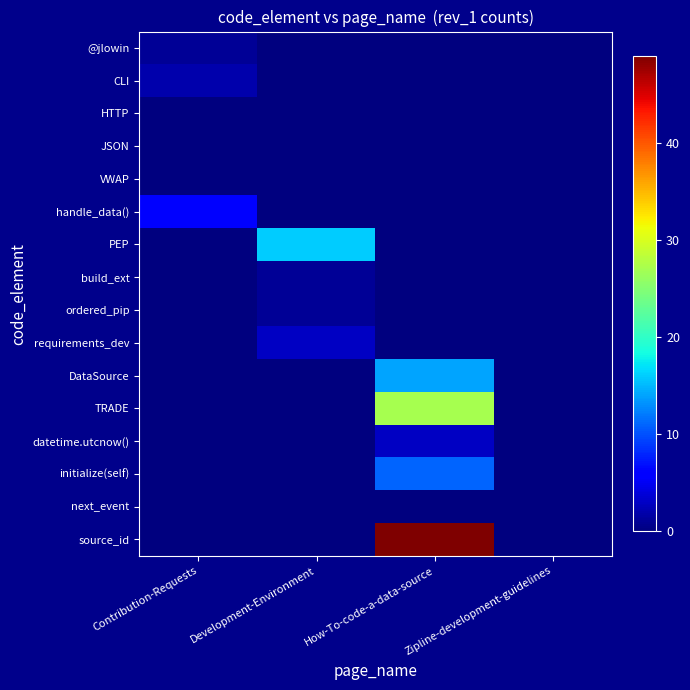

Reading left to right, extract all data points from this chart.

row_0: Contribution-Requests=1	Development-Environment=0	How-To-code-a-data-source=0	Zipline-development-guidelines=0
row_1: Contribution-Requests=2	Development-Environment=0	How-To-code-a-data-source=0	Zipline-development-guidelines=0
row_2: Contribution-Requests=0	Development-Environment=0	How-To-code-a-data-source=0	Zipline-development-guidelines=0
row_3: Contribution-Requests=0	Development-Environment=0	How-To-code-a-data-source=0	Zipline-development-guidelines=0
row_4: Contribution-Requests=0	Development-Environment=0	How-To-code-a-data-source=0	Zipline-development-guidelines=0
row_5: Contribution-Requests=6	Development-Environment=0	How-To-code-a-data-source=0	Zipline-development-guidelines=0
row_6: Contribution-Requests=0	Development-Environment=16	How-To-code-a-data-source=0	Zipline-development-guidelines=0
row_7: Contribution-Requests=0	Development-Environment=1	How-To-code-a-data-source=0	Zipline-development-guidelines=0
row_8: Contribution-Requests=0	Development-Environment=1	How-To-code-a-data-source=0	Zipline-development-guidelines=0
row_9: Contribution-Requests=0	Development-Environment=3	How-To-code-a-data-source=0	Zipline-development-guidelines=0
row_10: Contribution-Requests=0	Development-Environment=0	How-To-code-a-data-source=14	Zipline-development-guidelines=0
row_11: Contribution-Requests=0	Development-Environment=0	How-To-code-a-data-source=27	Zipline-development-guidelines=0
row_12: Contribution-Requests=0	Development-Environment=0	How-To-code-a-data-source=3	Zipline-development-guidelines=0
row_13: Contribution-Requests=0	Development-Environment=0	How-To-code-a-data-source=11	Zipline-development-guidelines=0
row_14: Contribution-Requests=0	Development-Environment=0	How-To-code-a-data-source=0	Zipline-development-guidelines=0
row_15: Contribution-Requests=0	Development-Environment=0	How-To-code-a-data-source=49	Zipline-development-guidelines=0